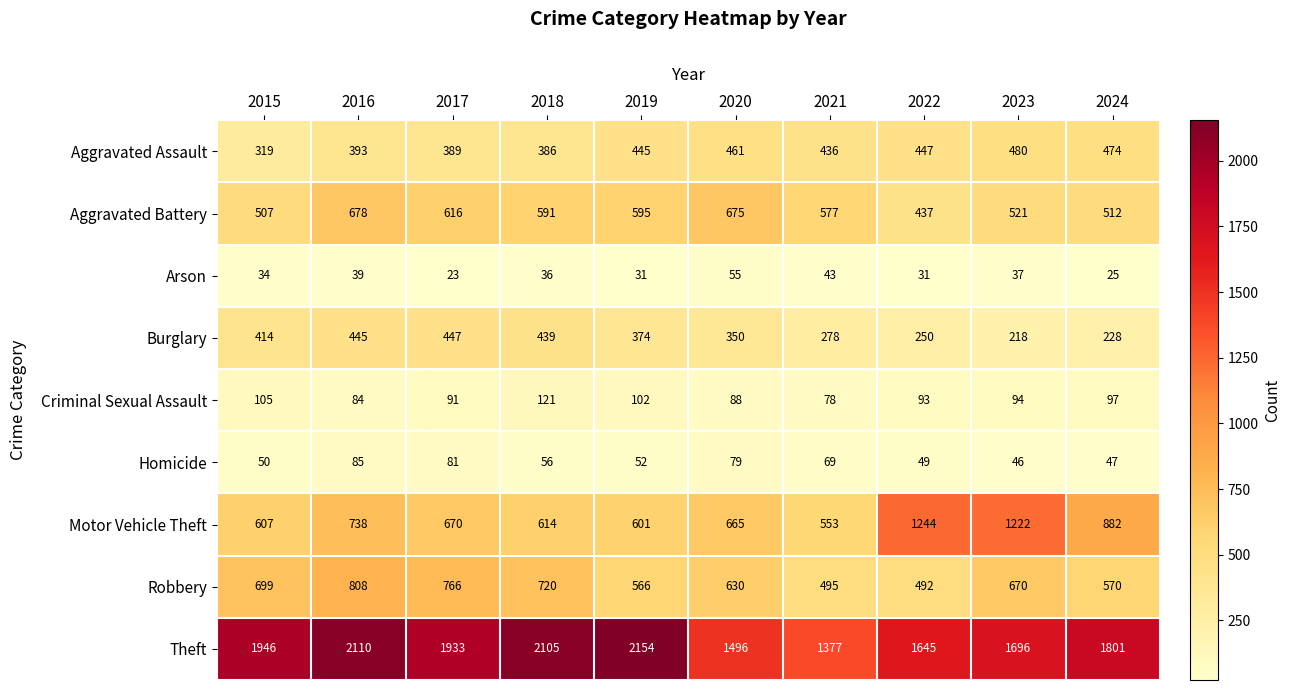

The value of Motor Vehicle Theft at 2021 is 361. True or false?

False